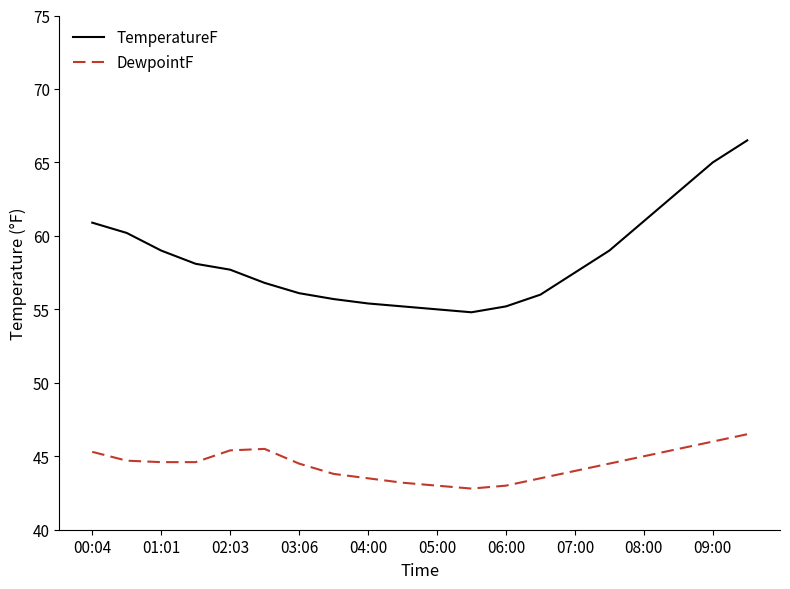

What is the greatest value displayed?

66.5